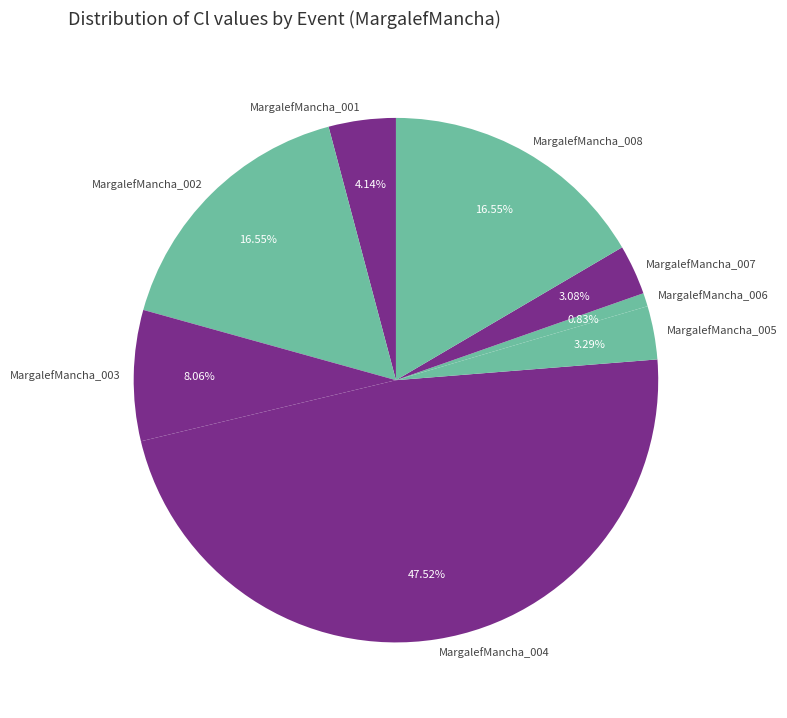

What percentage do MargalefMancha_002 and MargalefMancha_006 together represent?

17.4%